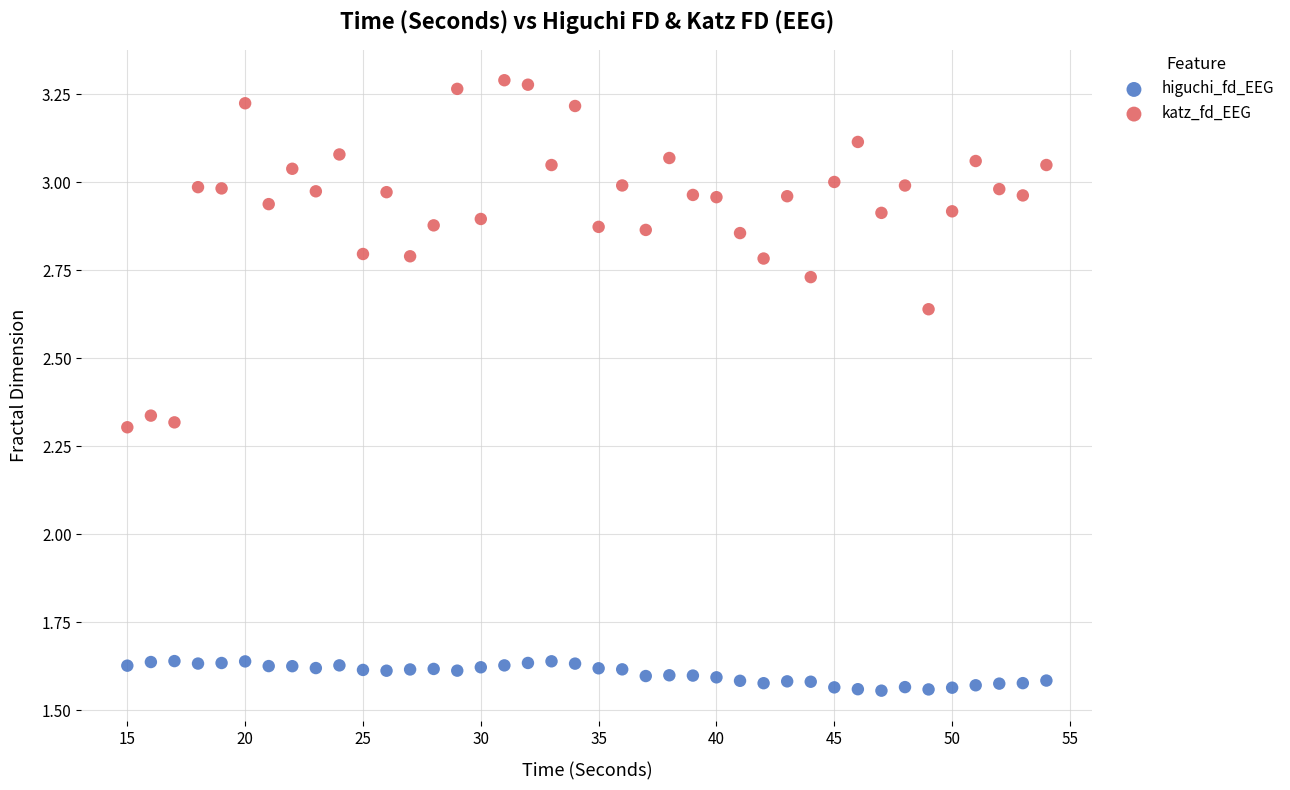

What are all the series names shown in the legend?

higuchi_fd_EEG, katz_fd_EEG